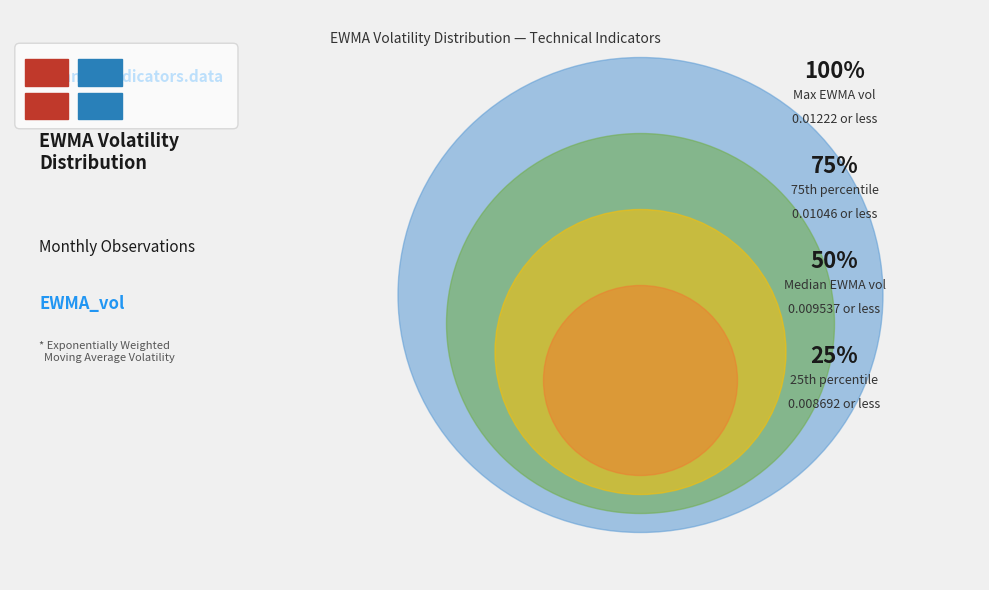

Does 2003-08 account for over 50% of the chart?

No